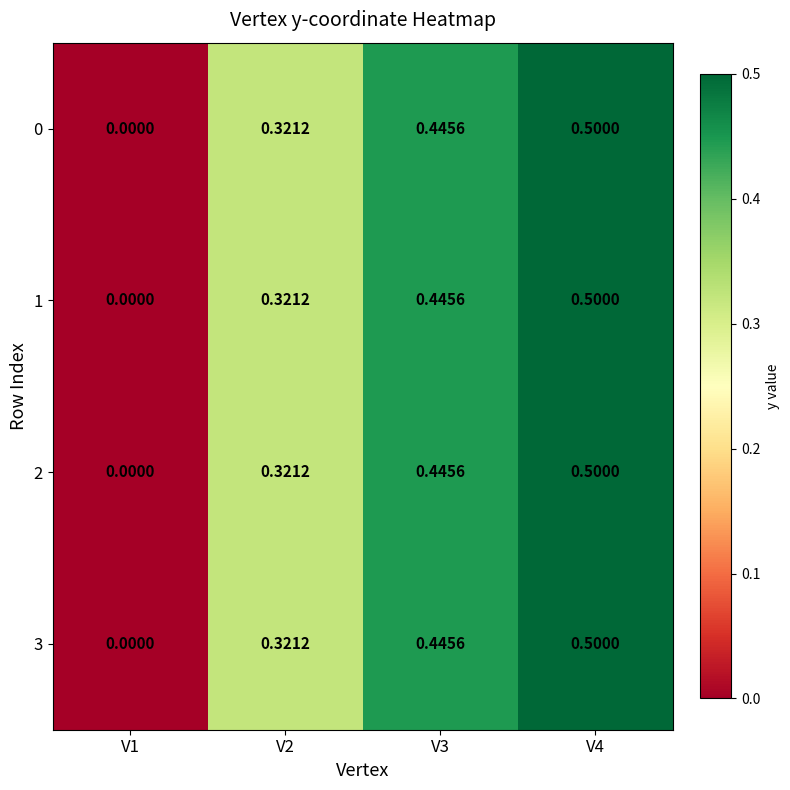

Is the value of 0 at V4 greater than the value of 3 at V1?

Yes